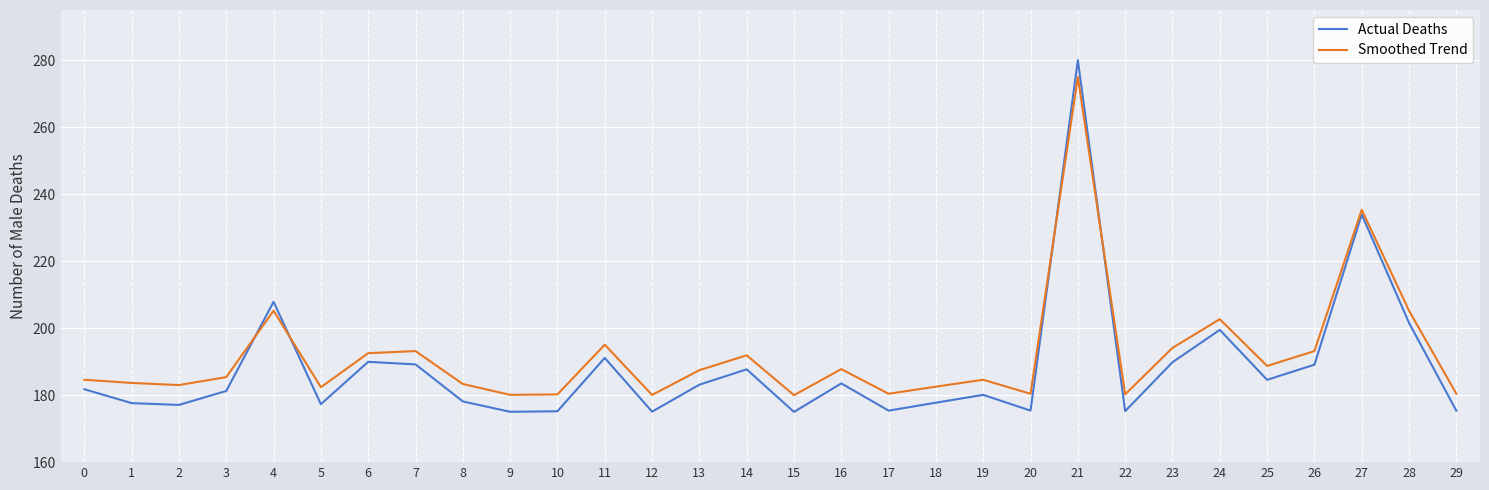

Is it true that Actual Deaths equals 280.0 at 21?

True